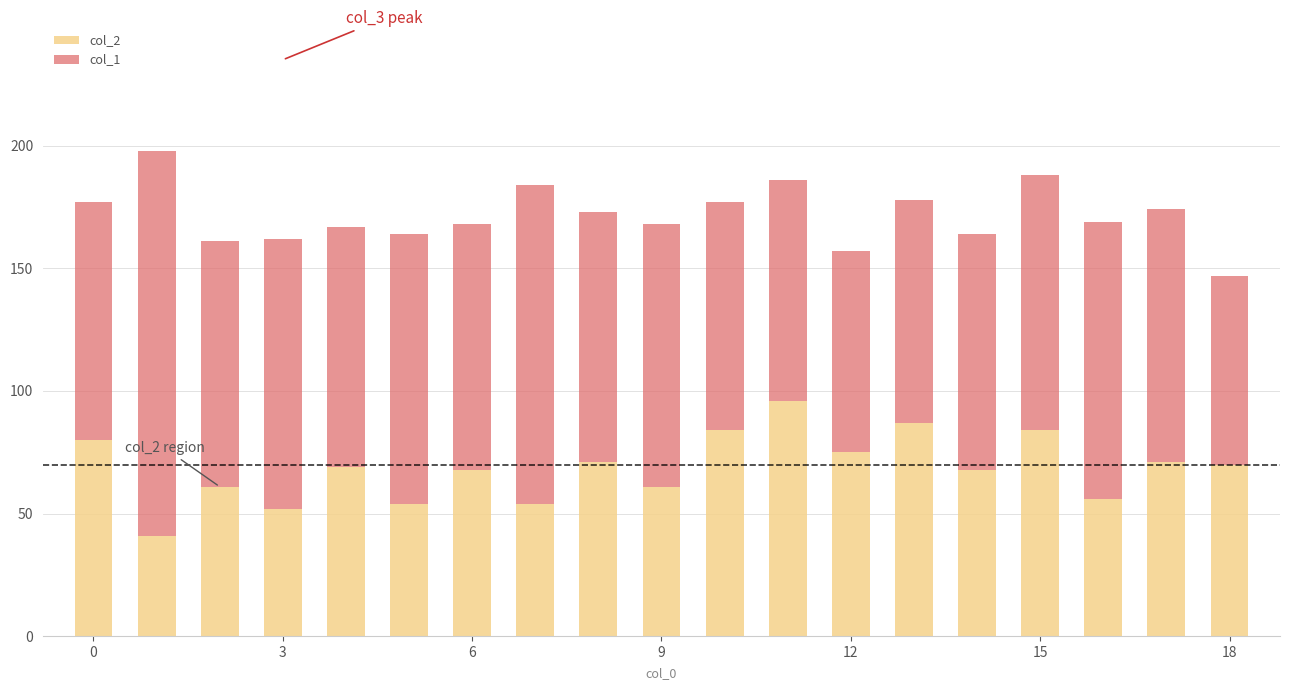

What is the lowest value of the col_2 series?

41